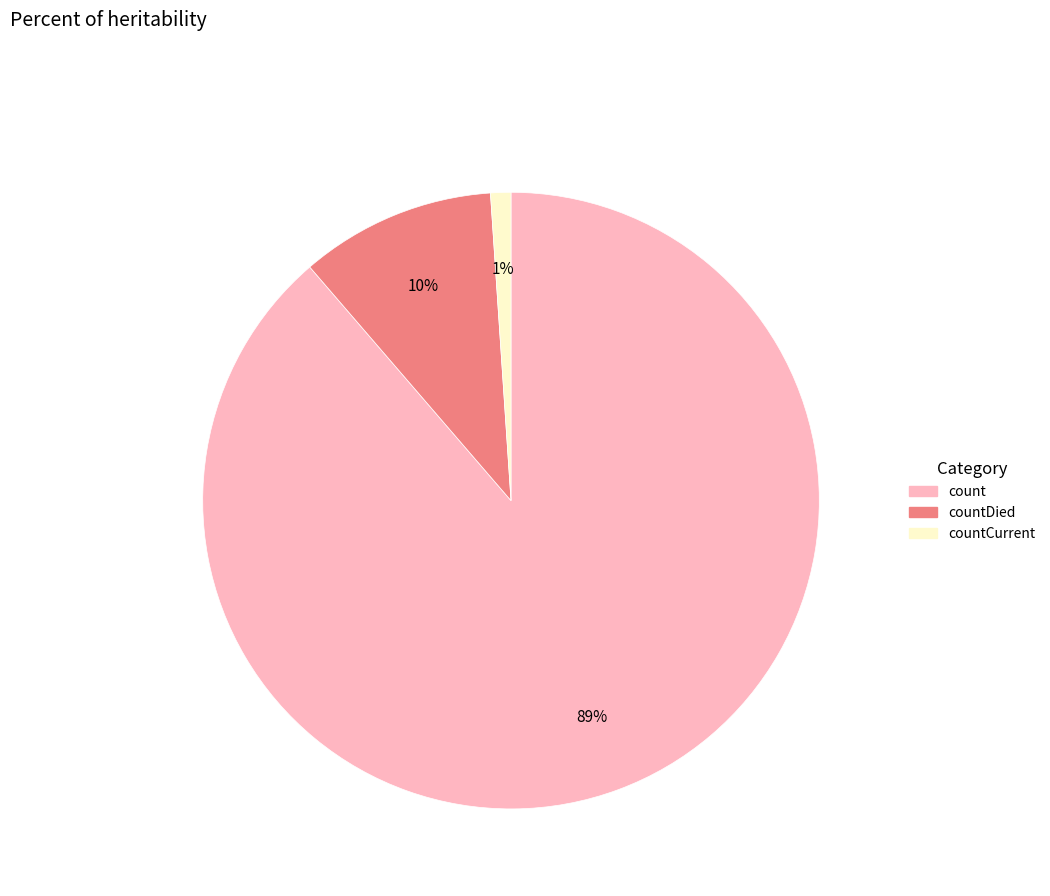

Count the number of slices in the pie.

3